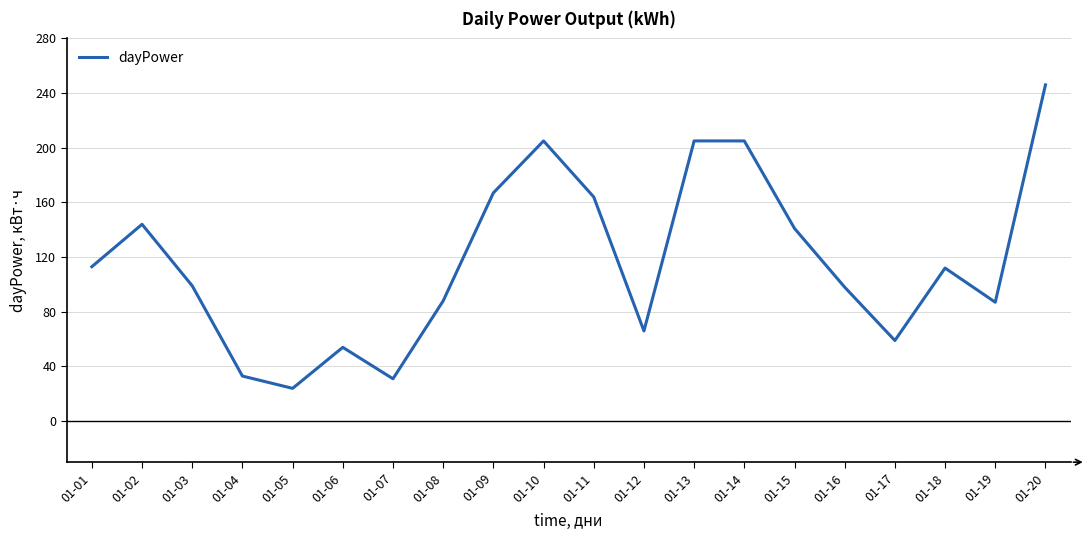

What is the change in value from 01-13 to 01-16?

-107